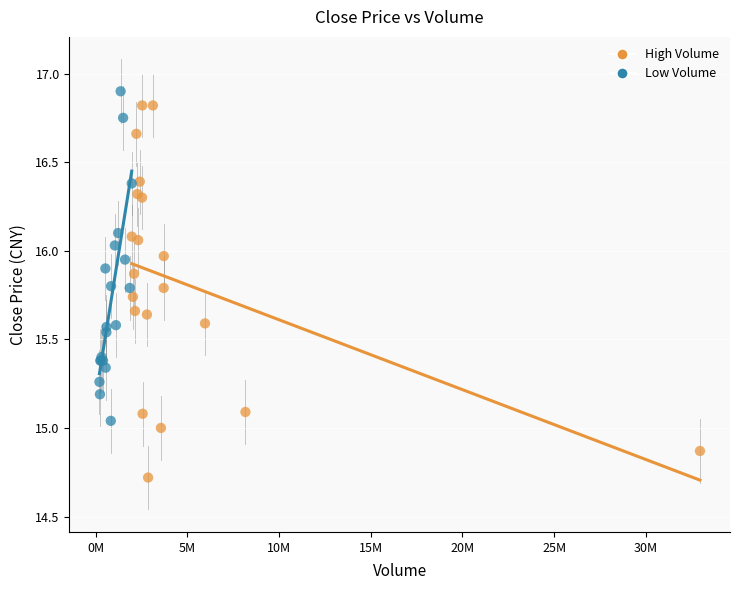

Which series reaches the maximum Y coordinate?

Low Volume